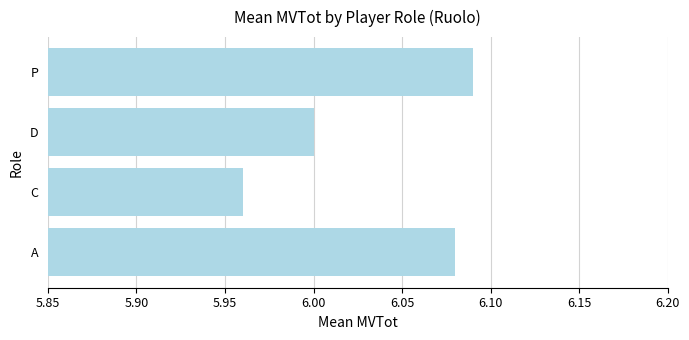

Is it true that the value at C is 8.2?

False